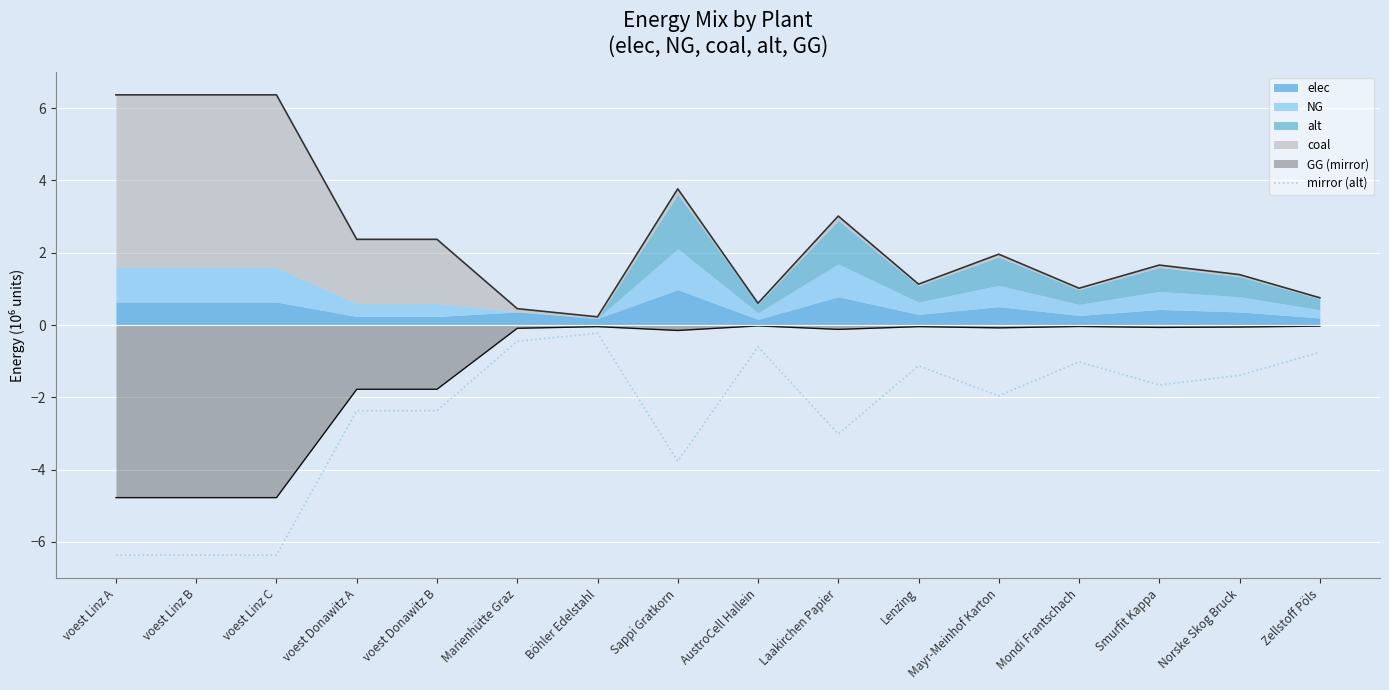

Where does the data first go above -1?

Marienhütte Graz